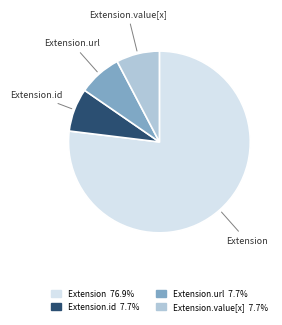

Is the sum of Extension.value[x] and Extension.url greater than half?

No